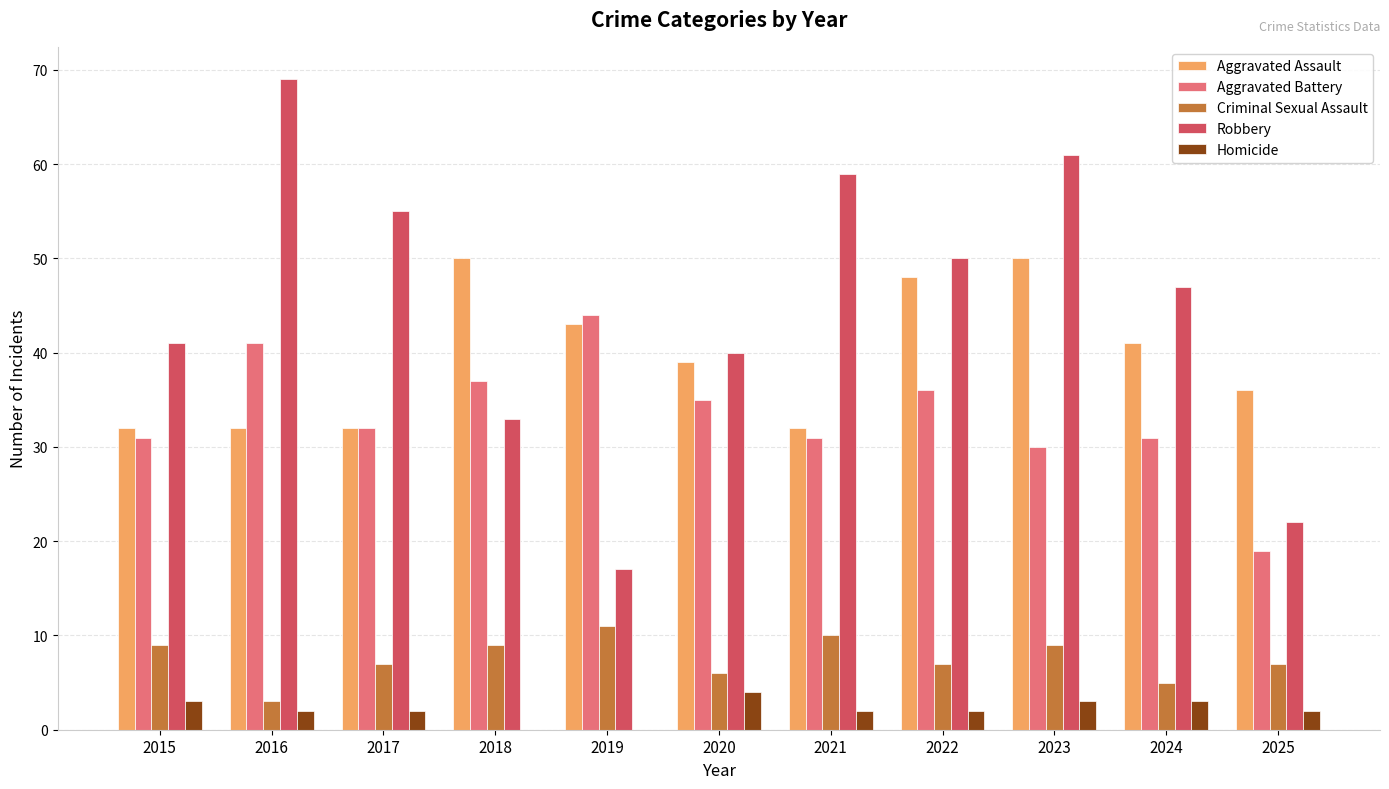

What is the total value across all series at 2021?

134